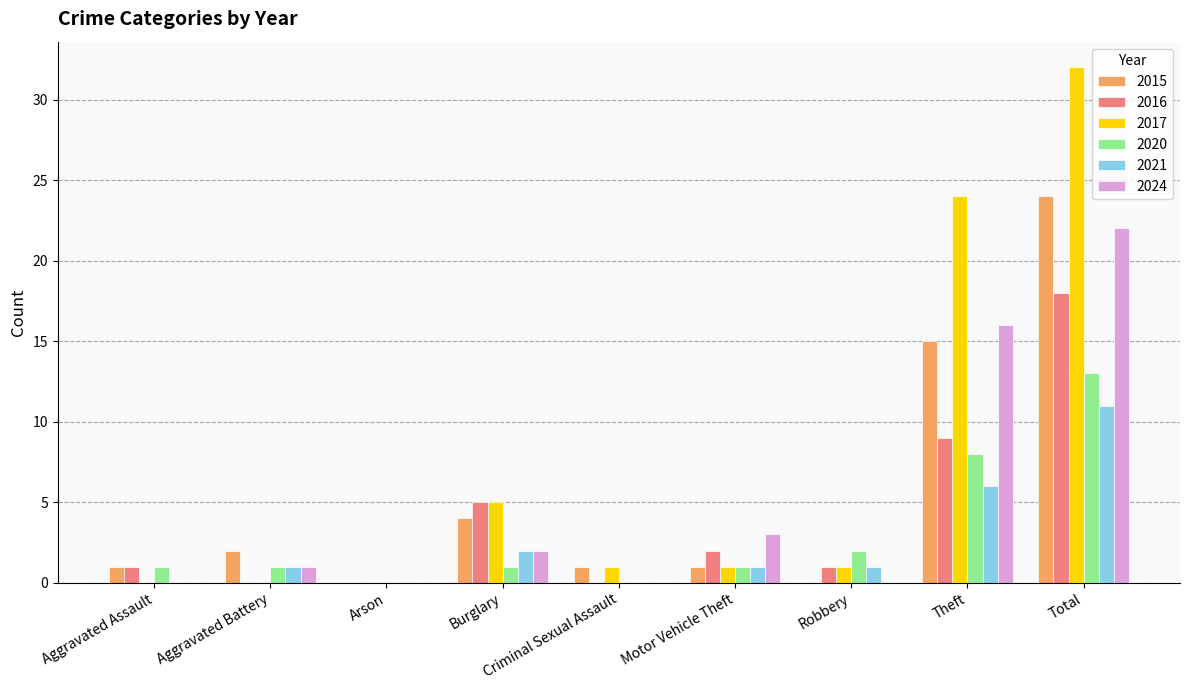

Reading left to right, extract all data points from this chart.

2015: Aggravated Assault=1	Aggravated Battery=2	Arson=0	Burglary=4	Criminal Sexual Assault=1	Motor Vehicle Theft=1	Robbery=0	Theft=15	Total=24
2016: Aggravated Assault=1	Aggravated Battery=0	Arson=0	Burglary=5	Criminal Sexual Assault=0	Motor Vehicle Theft=2	Robbery=1	Theft=9	Total=18
2017: Aggravated Assault=0	Aggravated Battery=0	Arson=0	Burglary=5	Criminal Sexual Assault=1	Motor Vehicle Theft=1	Robbery=1	Theft=24	Total=32
2020: Aggravated Assault=1	Aggravated Battery=1	Arson=0	Burglary=1	Criminal Sexual Assault=0	Motor Vehicle Theft=1	Robbery=2	Theft=8	Total=13
2021: Aggravated Assault=0	Aggravated Battery=1	Arson=0	Burglary=2	Criminal Sexual Assault=0	Motor Vehicle Theft=1	Robbery=1	Theft=6	Total=11
2024: Aggravated Assault=0	Aggravated Battery=1	Arson=0	Burglary=2	Criminal Sexual Assault=0	Motor Vehicle Theft=3	Robbery=0	Theft=16	Total=22